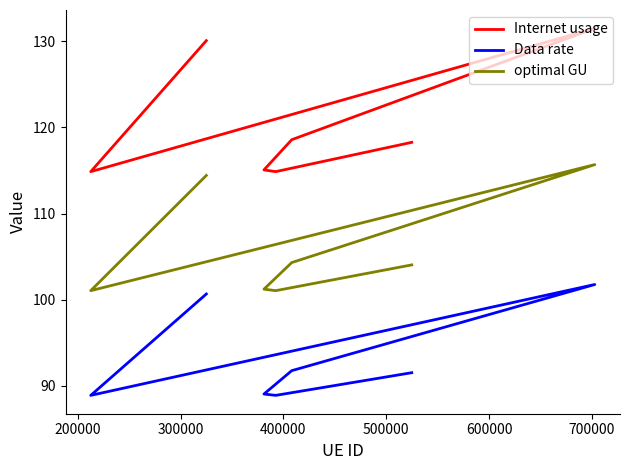

How many lines are shown in the chart?

3